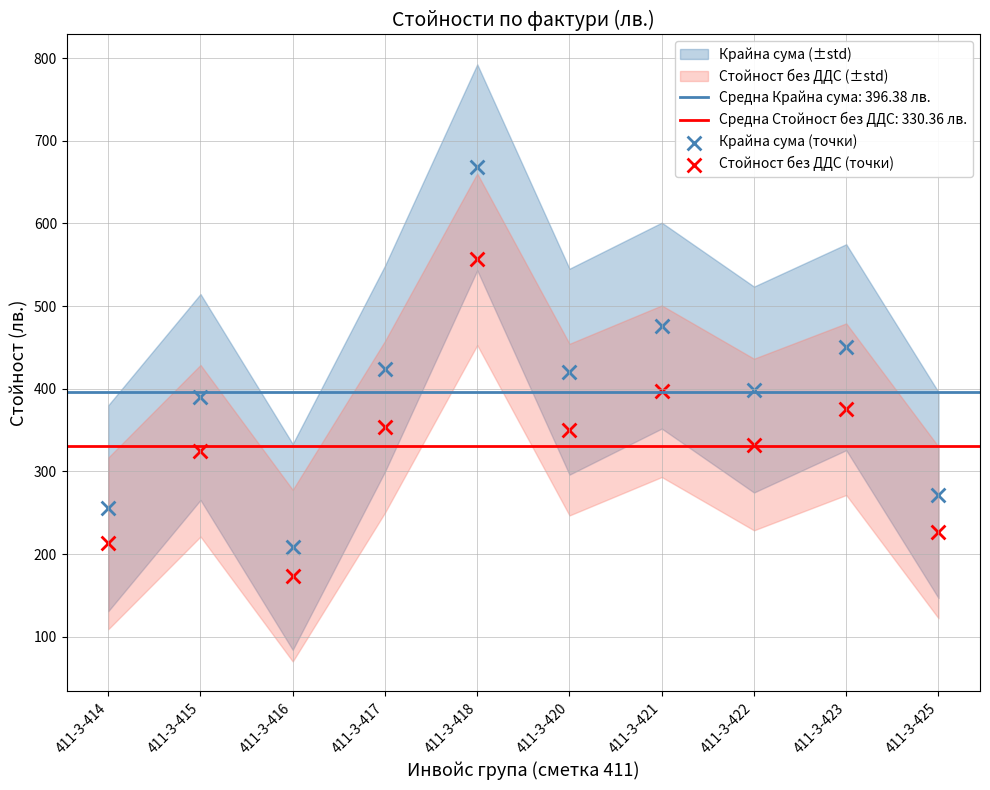

Which series reaches the minimum Y coordinate?

Стойност без ДДС (точки)